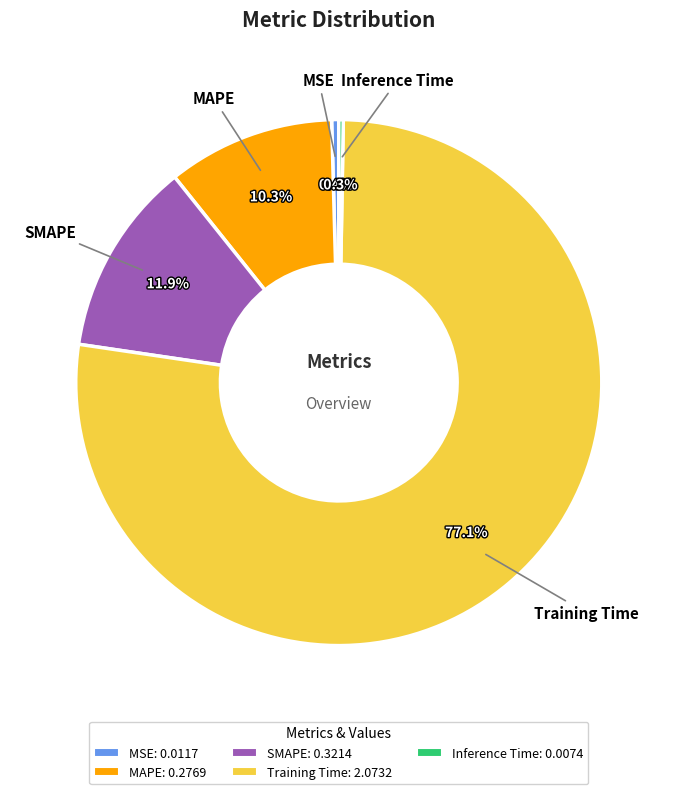

Which has a higher value, MSE or MAPE?

MAPE